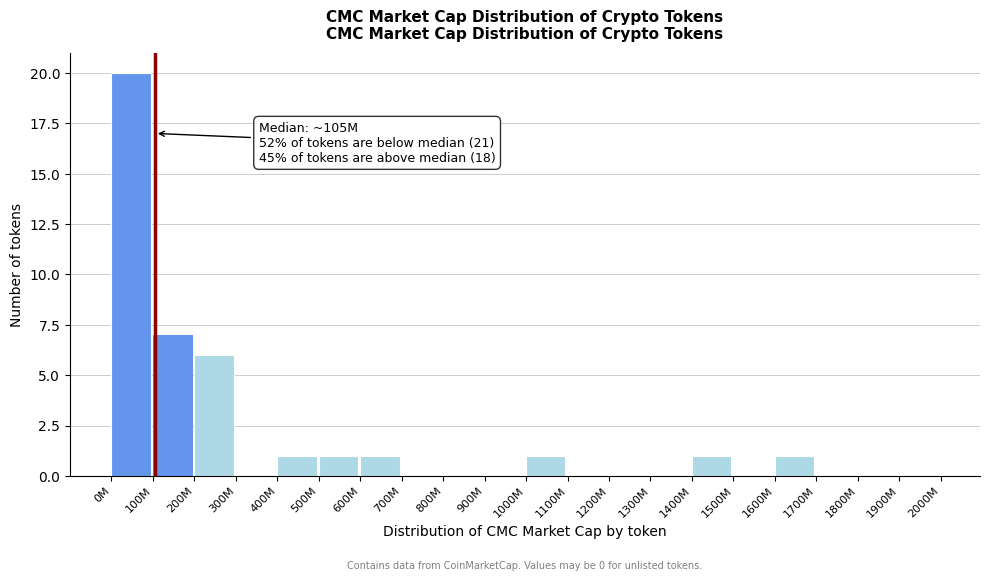

Reading left to right, transcribe all the data shown in this chart.

0M=20	100M=7	200M=6	300M=0	400M=1	500M=1	600M=1	700M=0	800M=0	900M=0	1000M=1	1100M=0	1200M=0	1300M=0	1400M=1	1500M=0	1600M=1	1700M=0	1800M=0	1900M=0